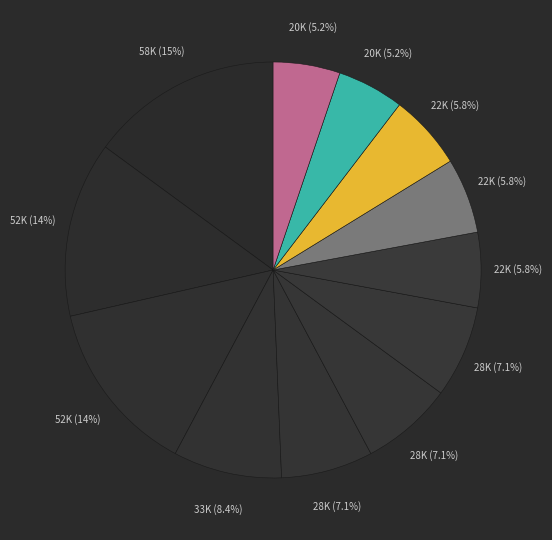

Rank the categories by value from highest to lowest.

UAE Team Emirates, Ineos Grenadiers, Jumbo-Visma, Lidl-Trek, Soudal-QuickStep, Bahrain Victorious, Bora-Hansgrohe, AG2R Citroën Team, Movistar Team, Groupama-FDJ, Alpecin-Deceuninck, Team dsm-firmenich